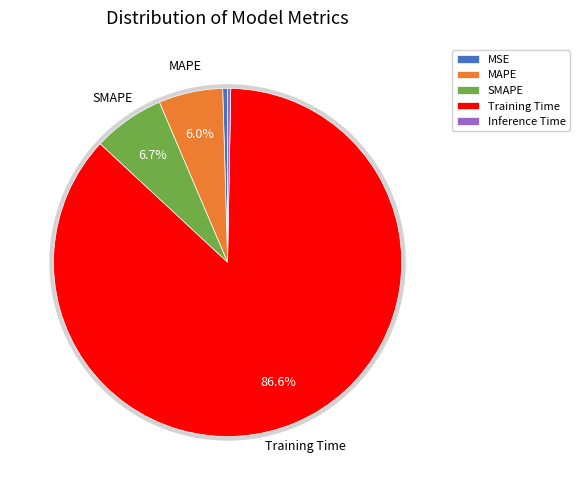

Count the number of slices in the pie.

5